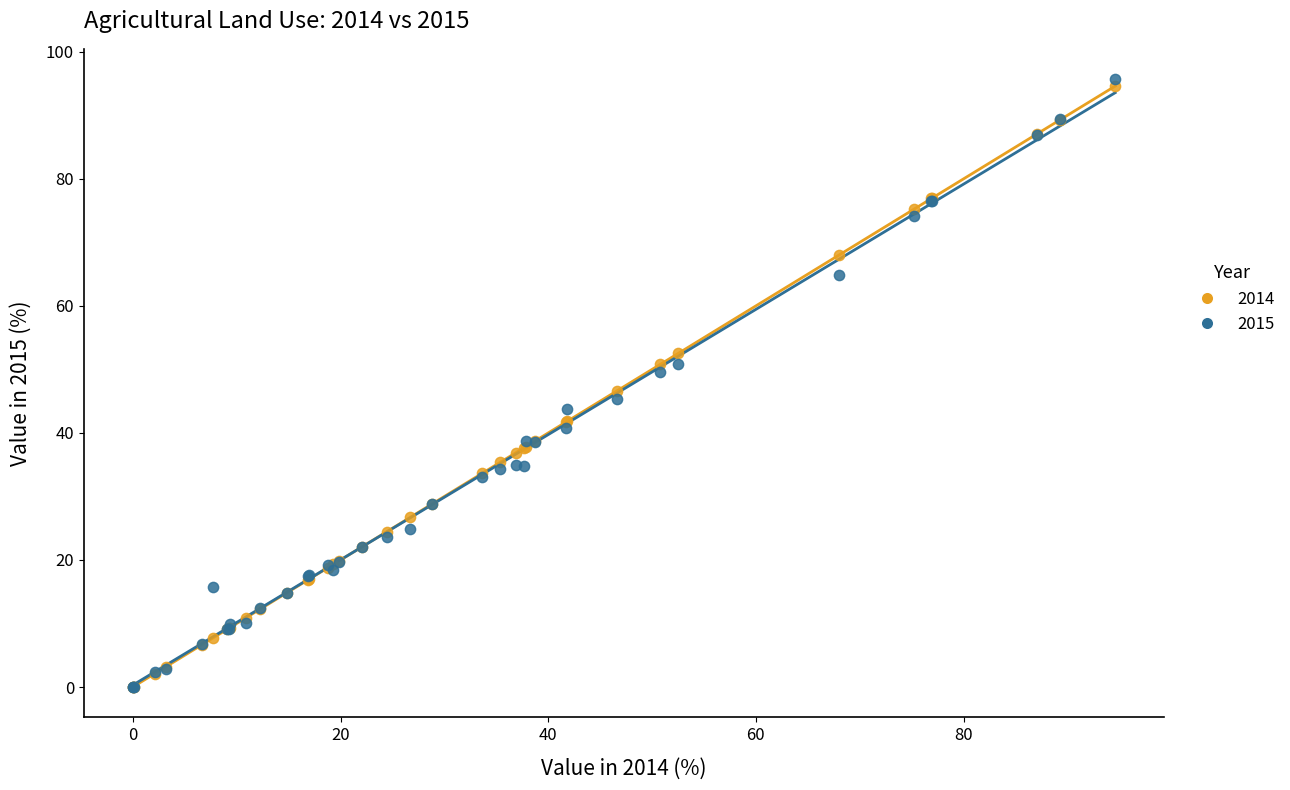

Which series contains the highest Y value?

2015